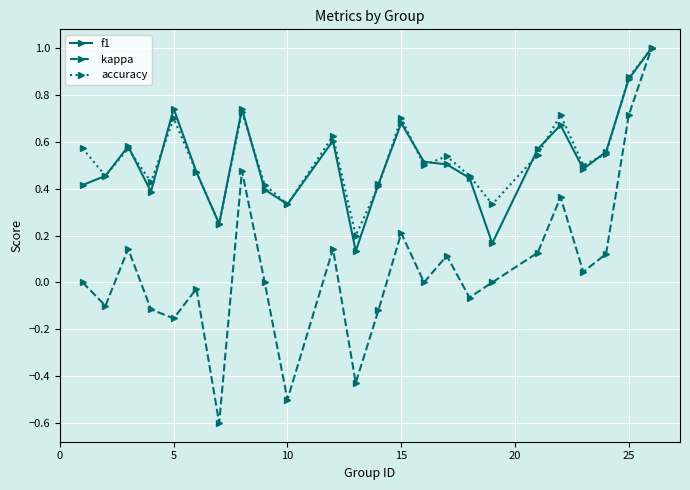

What is the difference between the maximum and second lowest values in the f1 series?

0.8